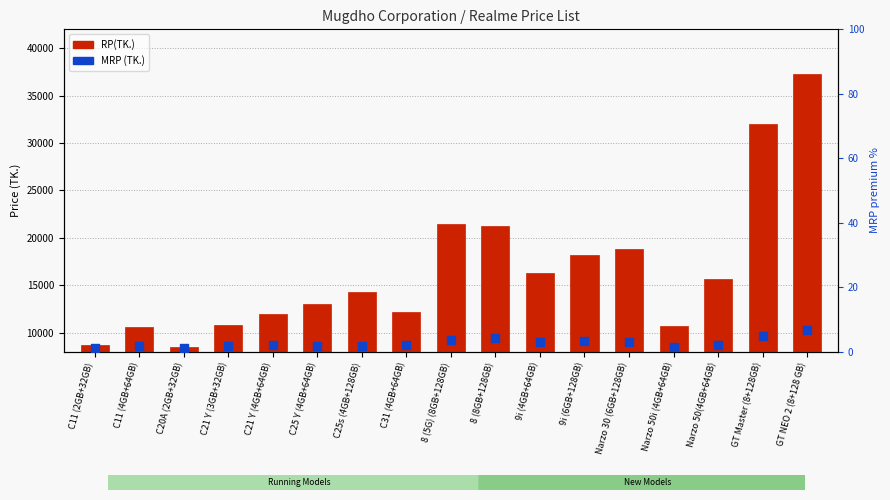

What are all the series names shown in the legend?

RP(TK.), MRP (TK.)